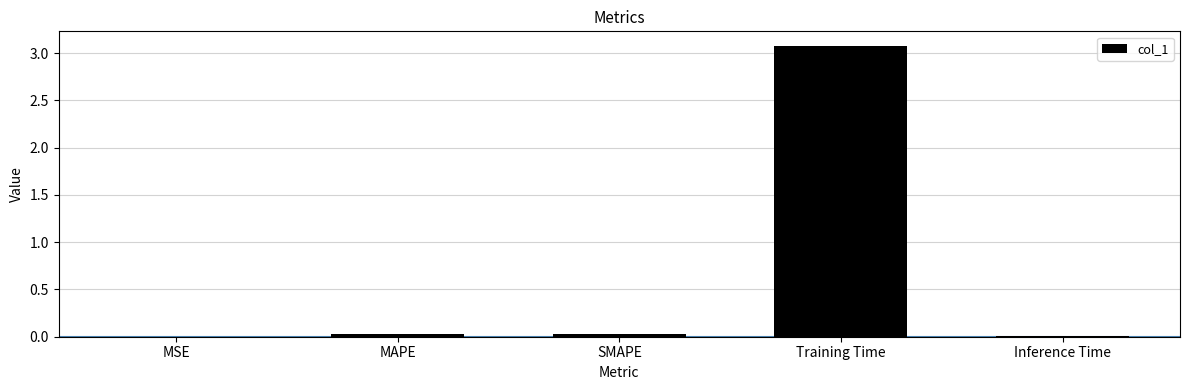

What value does the data have at Training Time?

3.1